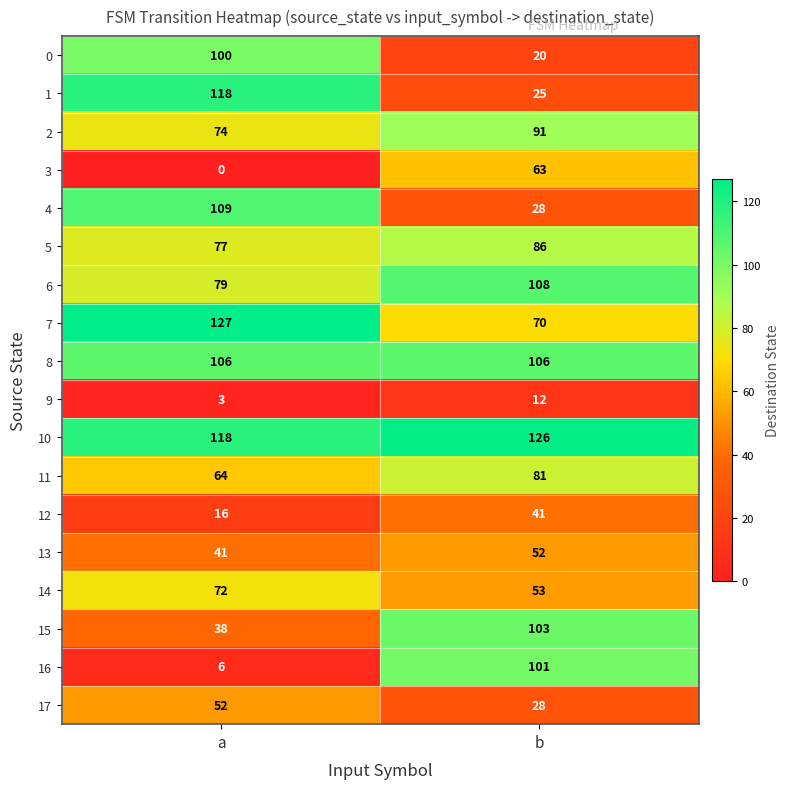

Rank the categories by 0 value from highest to lowest.

a, b